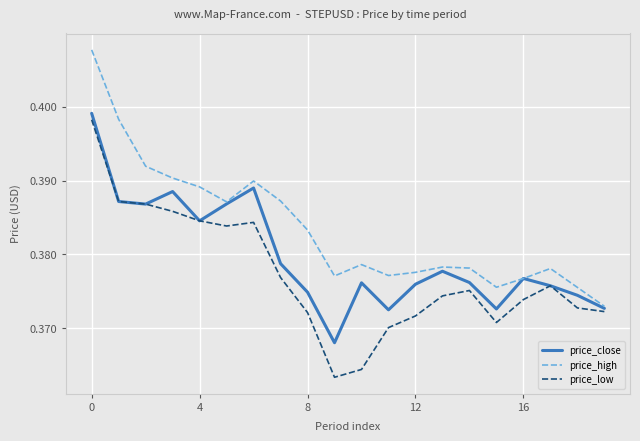

List the series in order of their overall mean, lowest first.

price_low, price_close, price_high